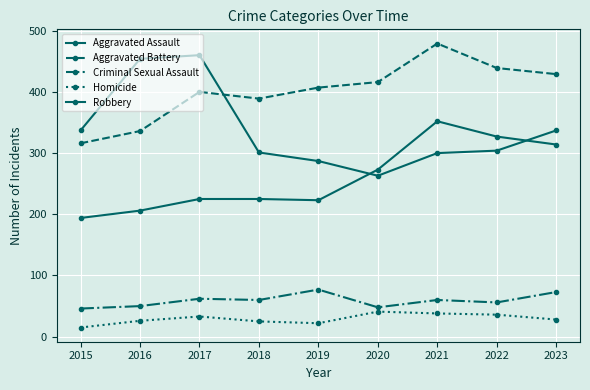

What is the total value across all series at 2019?

1016